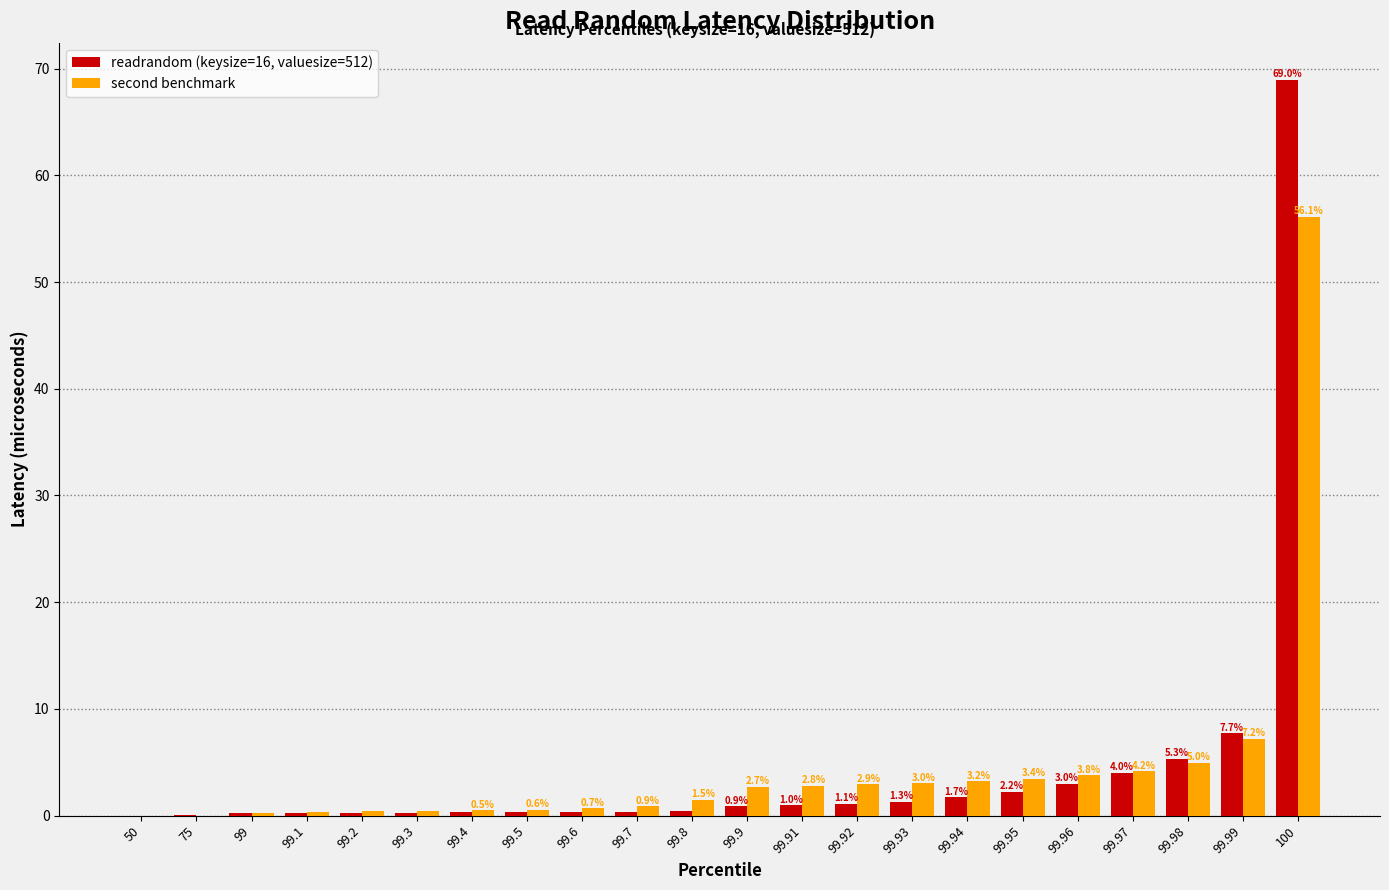

At which label is second benchmark closest to 28?

99.99